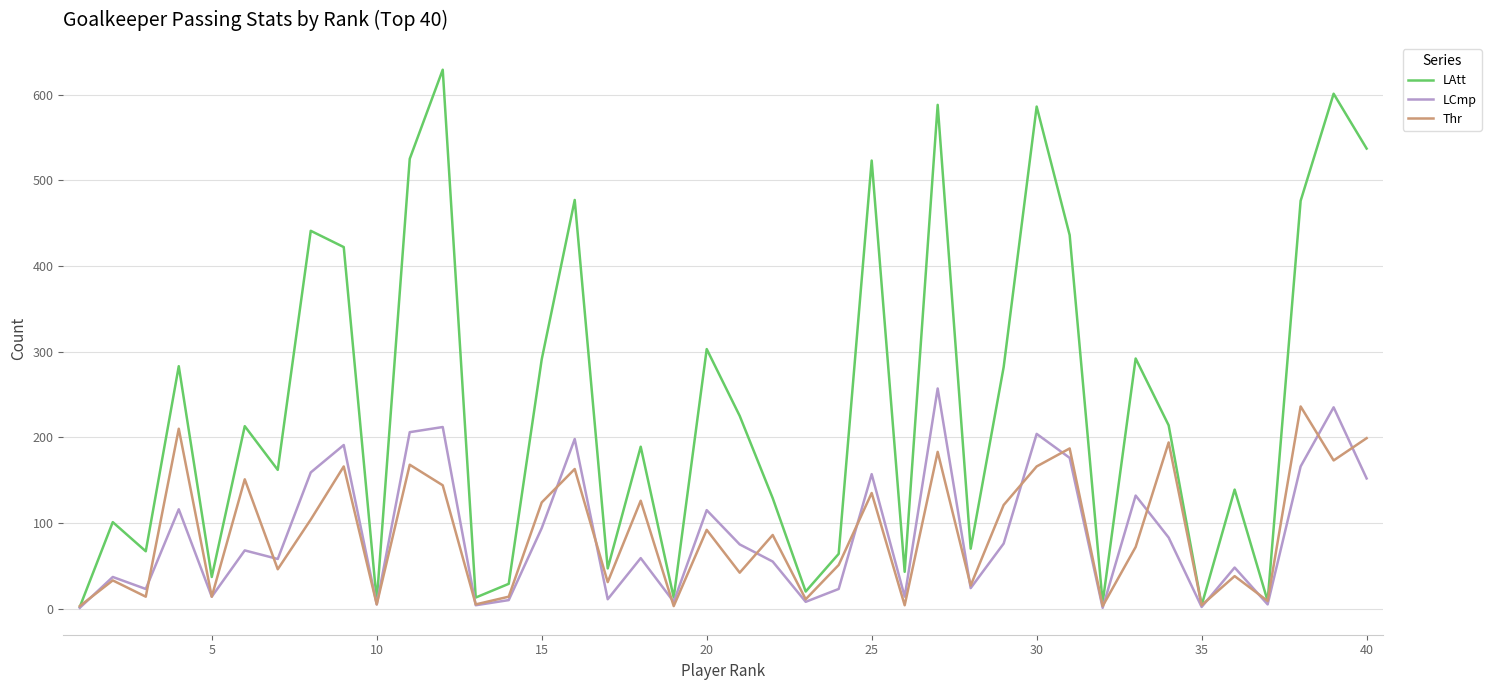

What is the maximum value shown in the chart?

629